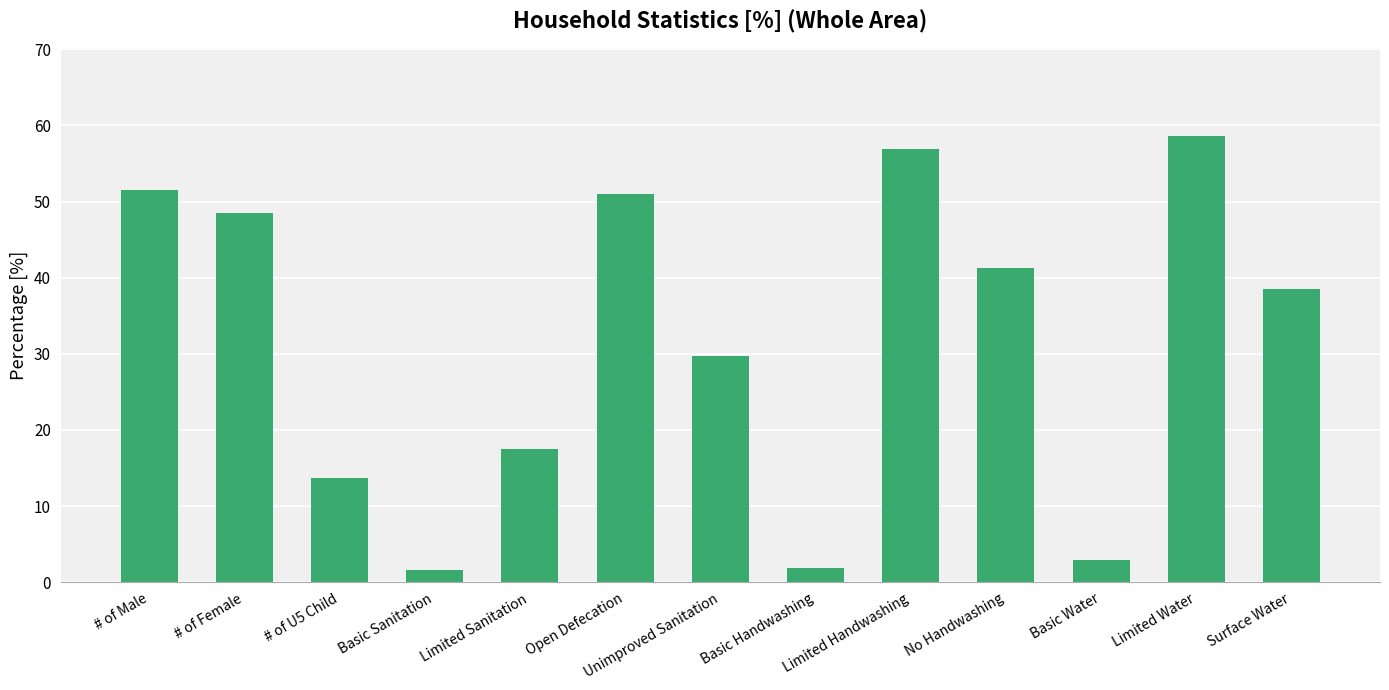

The value at Basic Sanitation is 1.5. True or false?

True